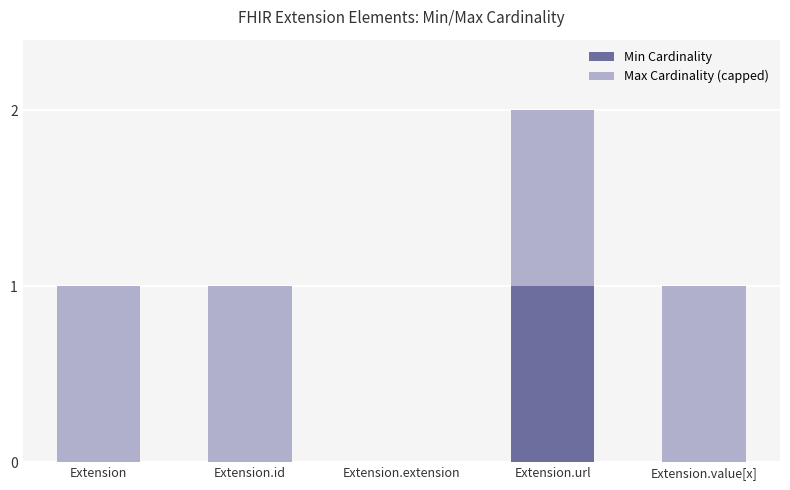

Is it true that Min Cardinality equals 0 at Extension.value[x]?

True